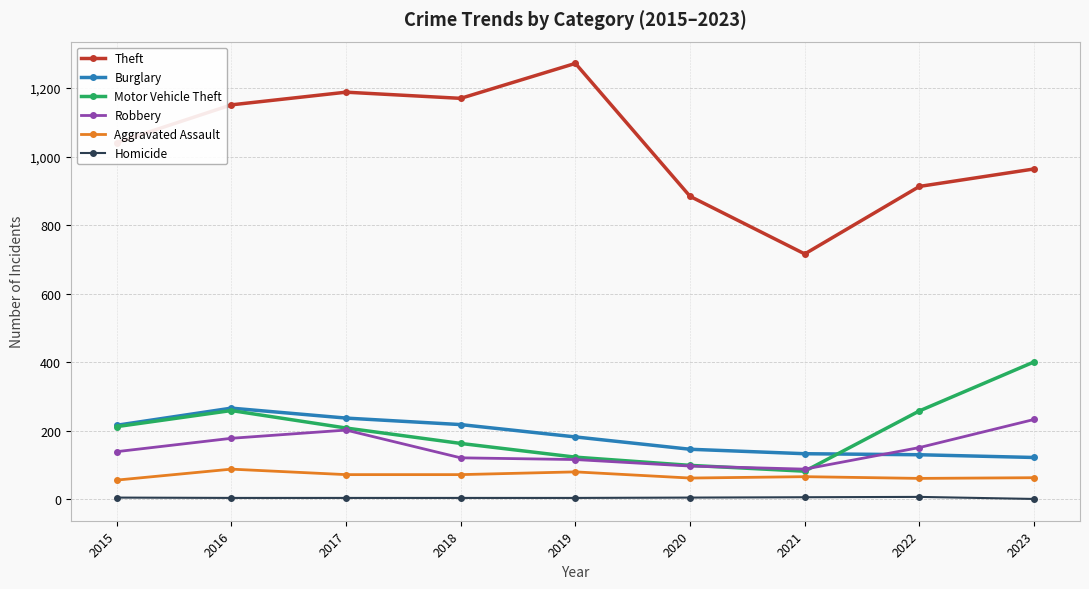

Which series has the widest spread of values?

Theft